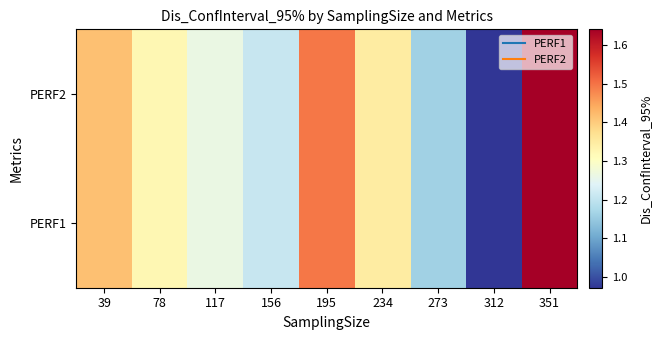

Reading left to right, list all the values displayed in this chart.

PERF1: 39=1.4	78=1.3	117=1.3	156=1.2	195=1.5	234=1.3	273=1.2	312=1.0	351=1.6
PERF2: 39=1.4	78=1.3	117=1.3	156=1.2	195=1.5	234=1.3	273=1.2	312=1.0	351=1.6